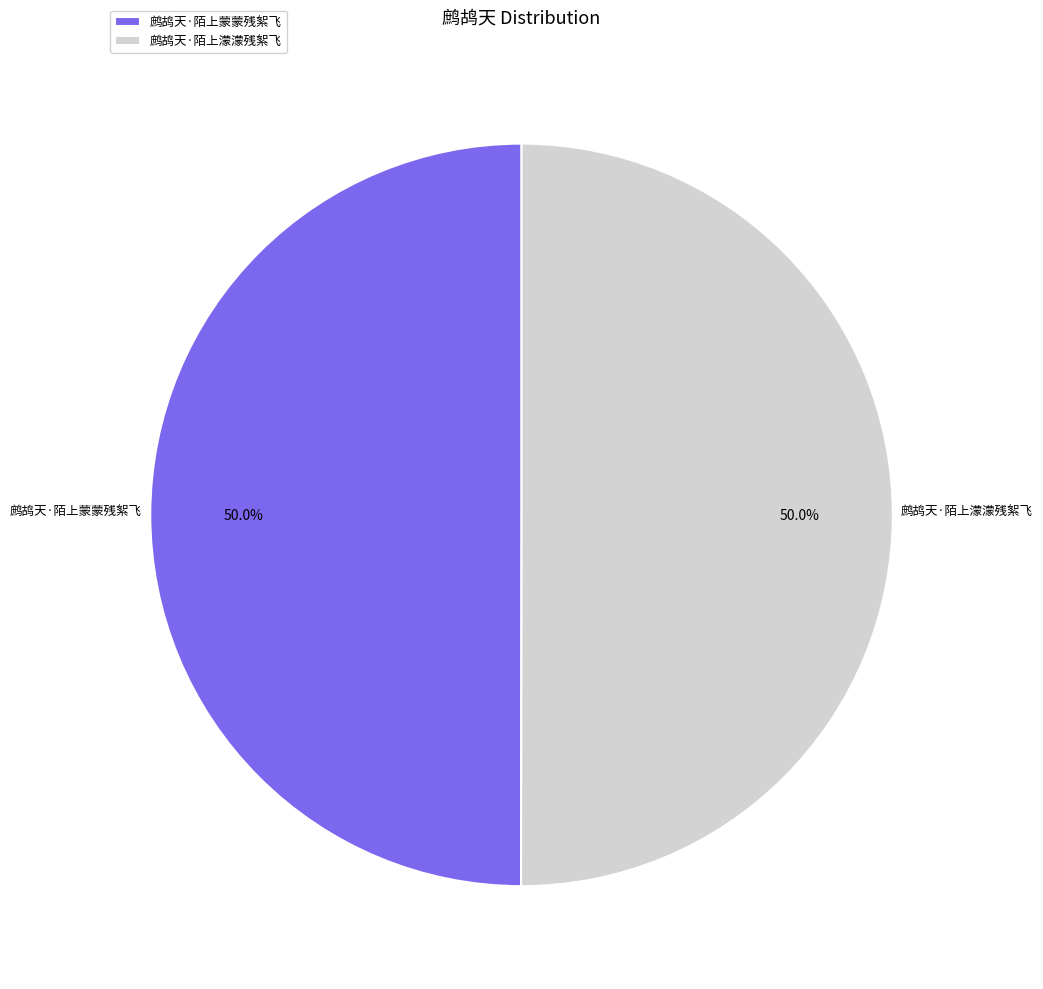

The 鹧鸪天·陌上濛濛残絮飞 slice represents 50% of the pie. True or false?

True